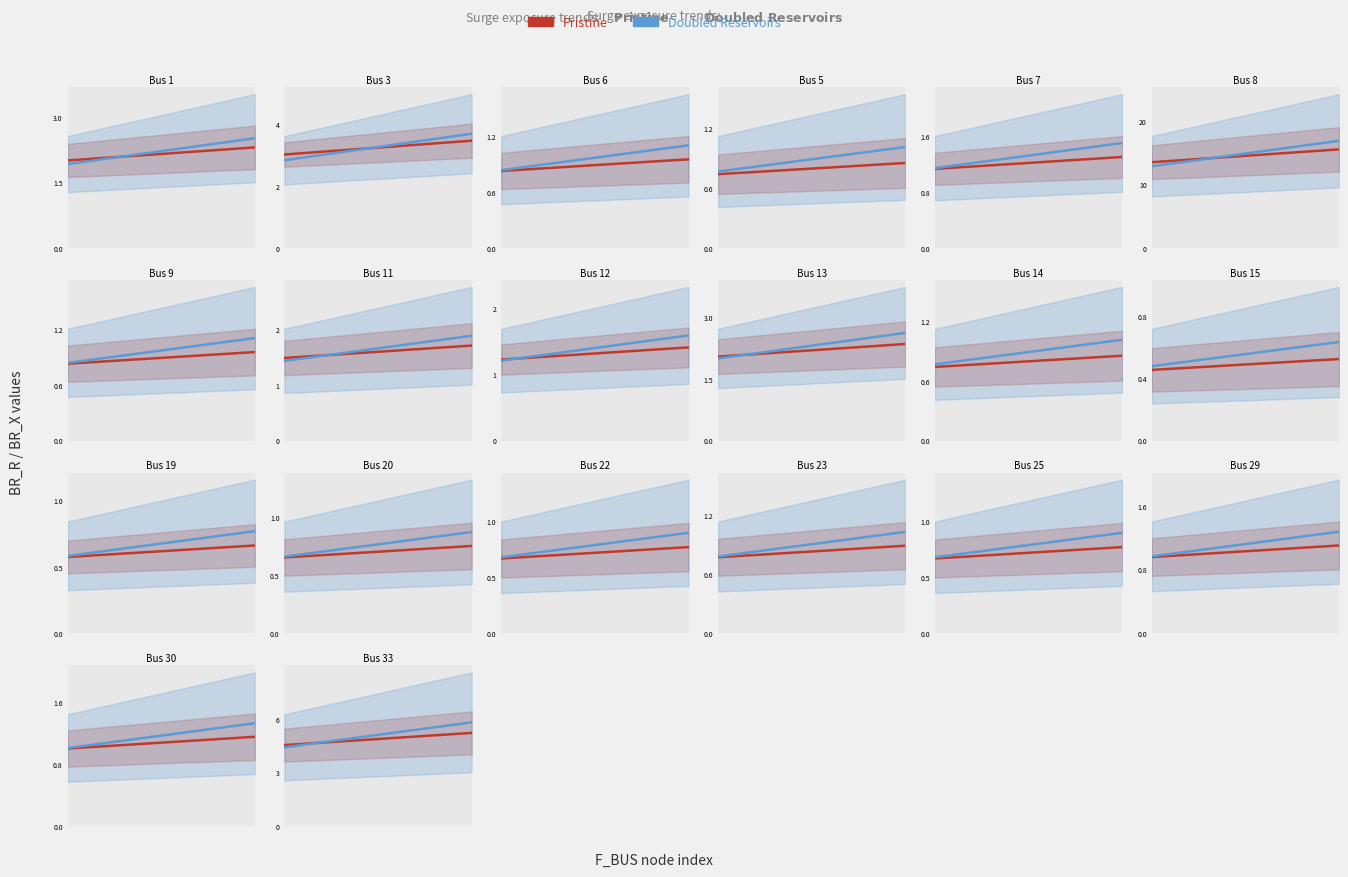

What is the label of the 15th point from the left?

22